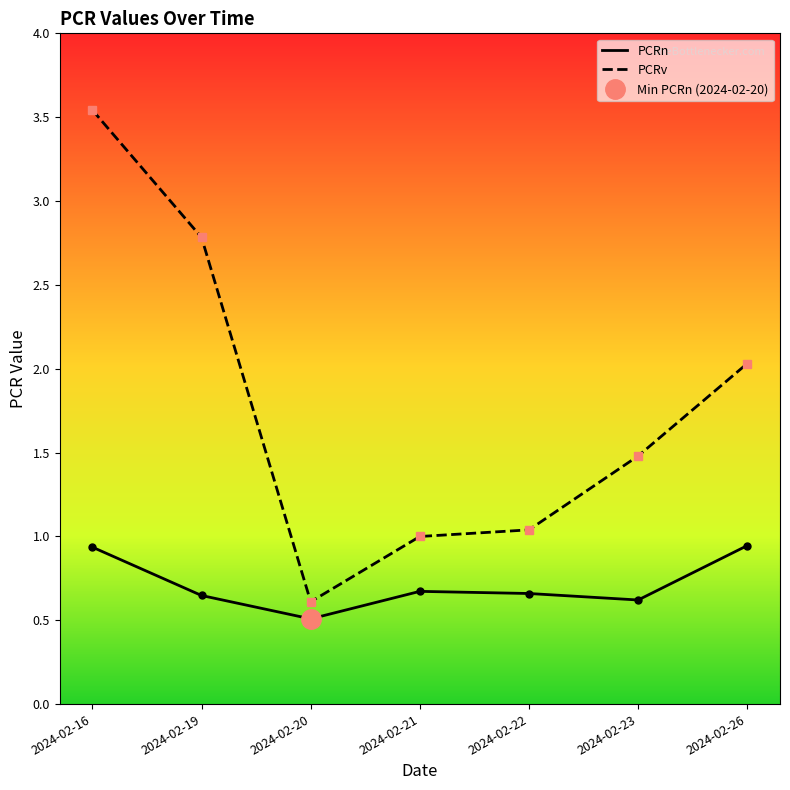

What is the greatest value displayed?

3.5